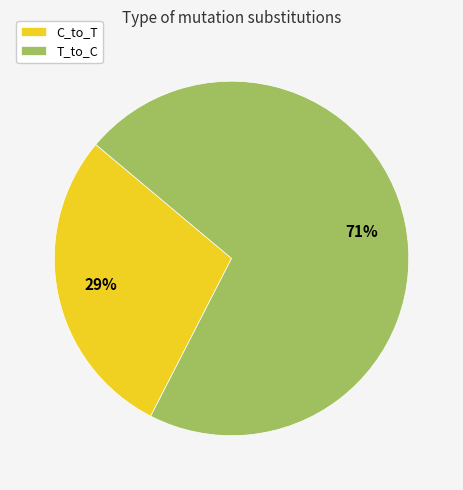

Is it true that C_to_T is 16% of the pie?

False